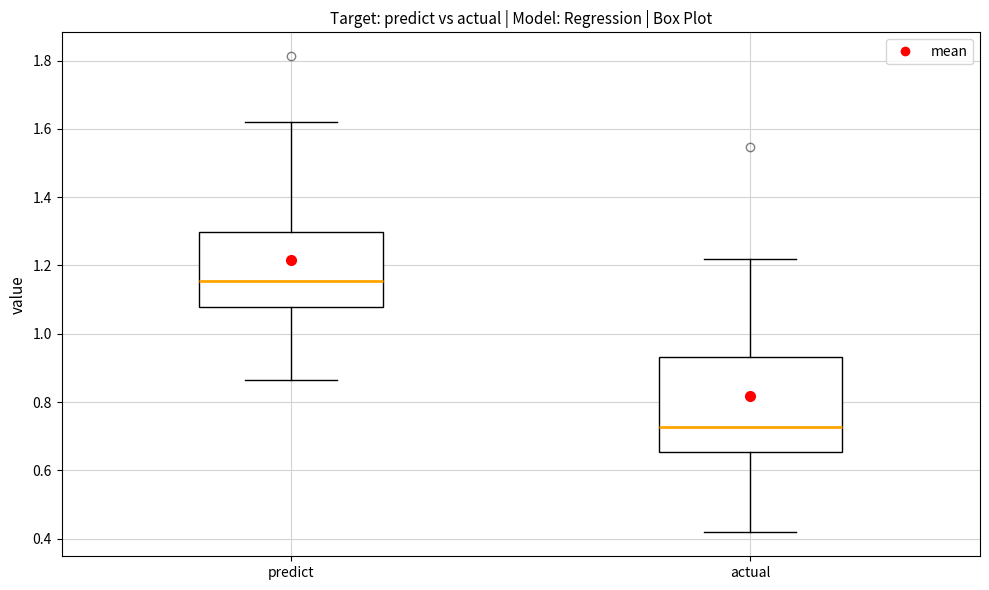

Where does the lower whisker of the box for predict end on the y-axis? The values are not printed on the chart, so give them approximately, as read against the axis.

0.86